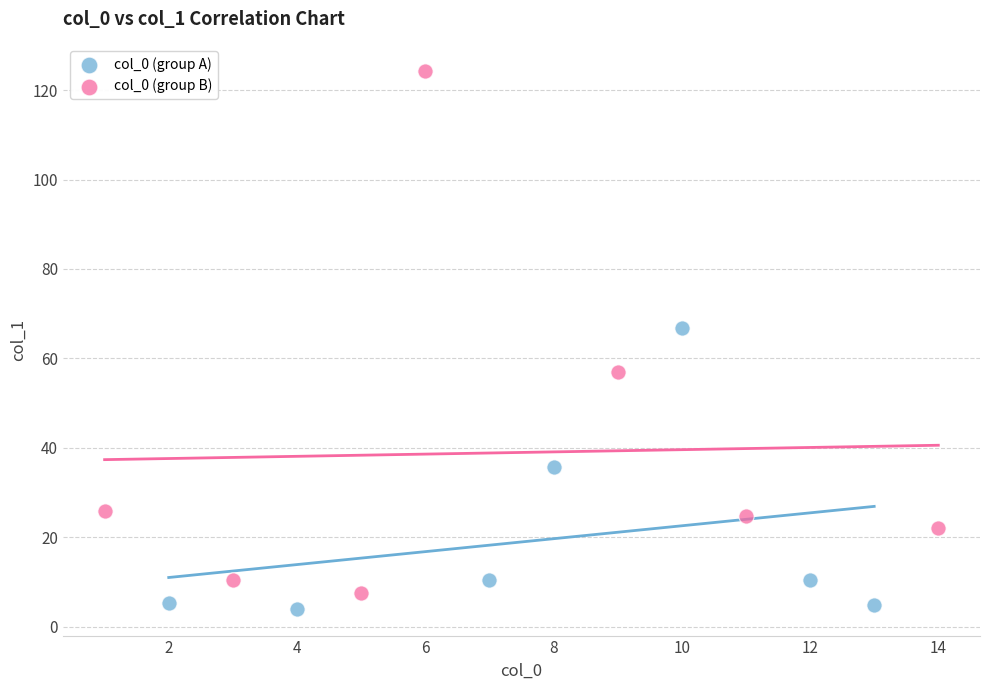

Which series has the largest Y range (max minus min)?

col_0 (group B)